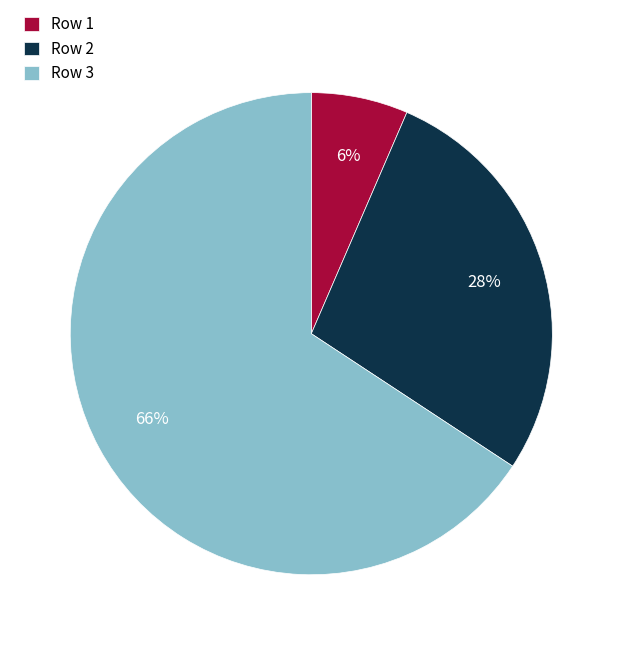

Which slice represents more than half of the pie?

Row 3